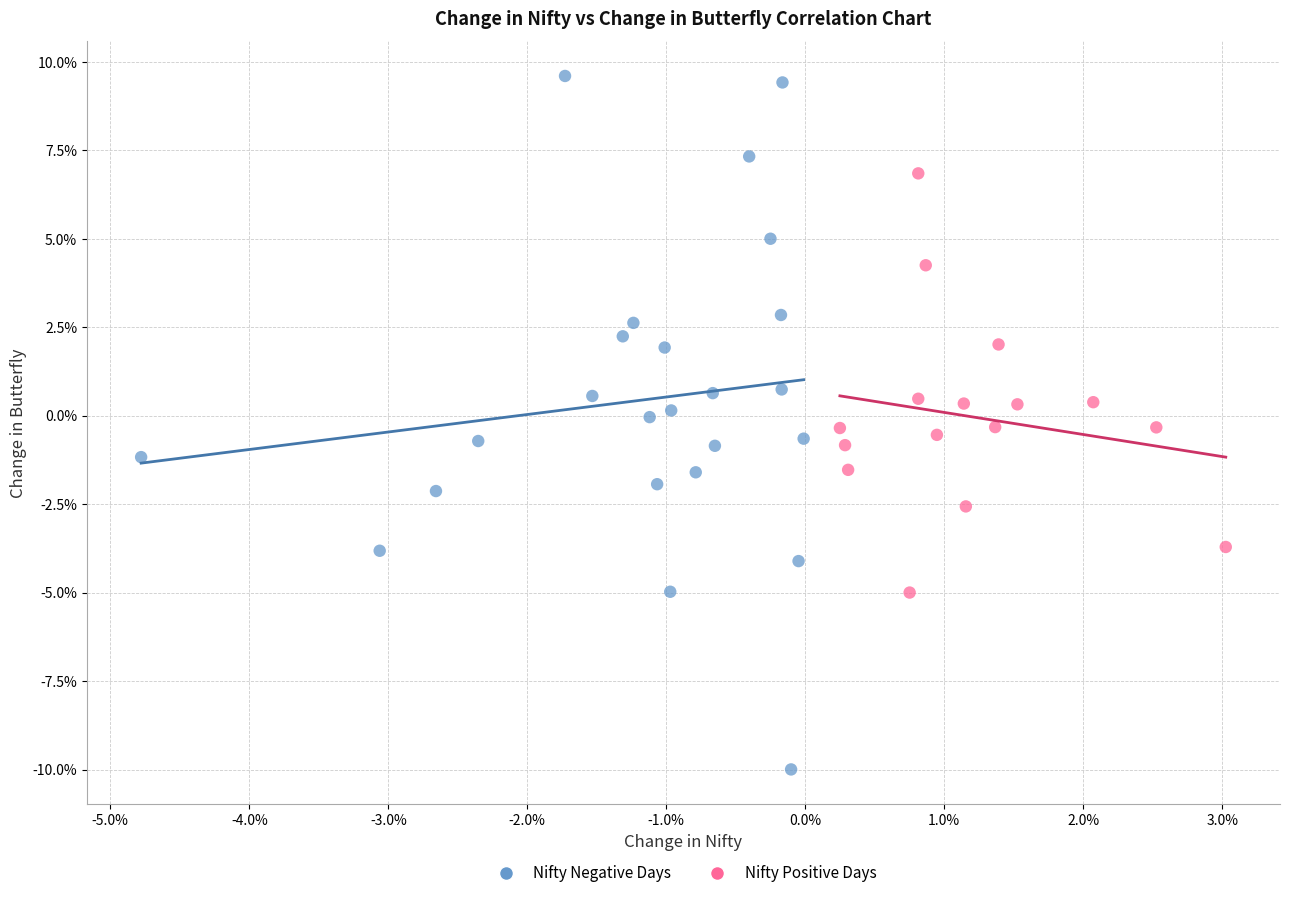

What are all the series names shown in the legend?

Nifty Negative Days, Nifty Positive Days